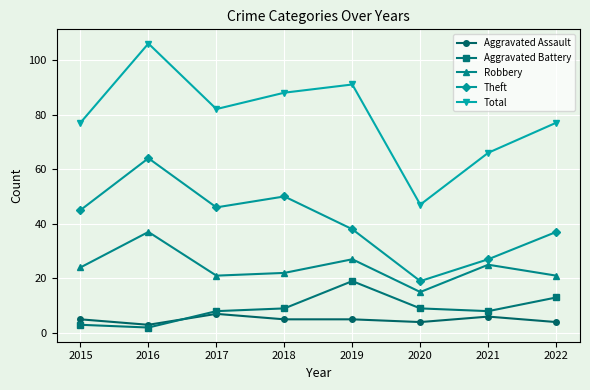

What are all the series names shown in the legend?

Aggravated Assault, Aggravated Battery, Robbery, Theft, Total